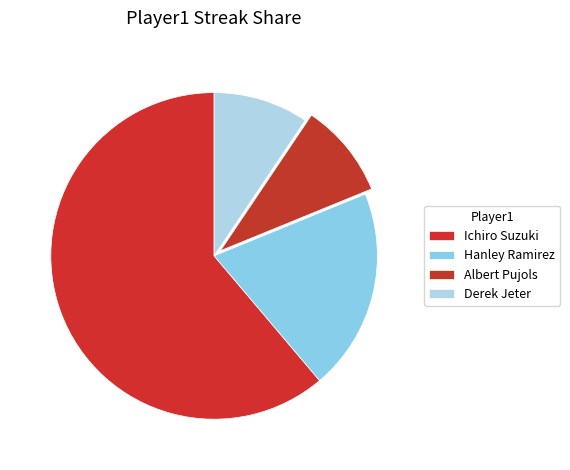

Do Hanley Ramirez and Derek Jeter together represent more than half of the pie?

No